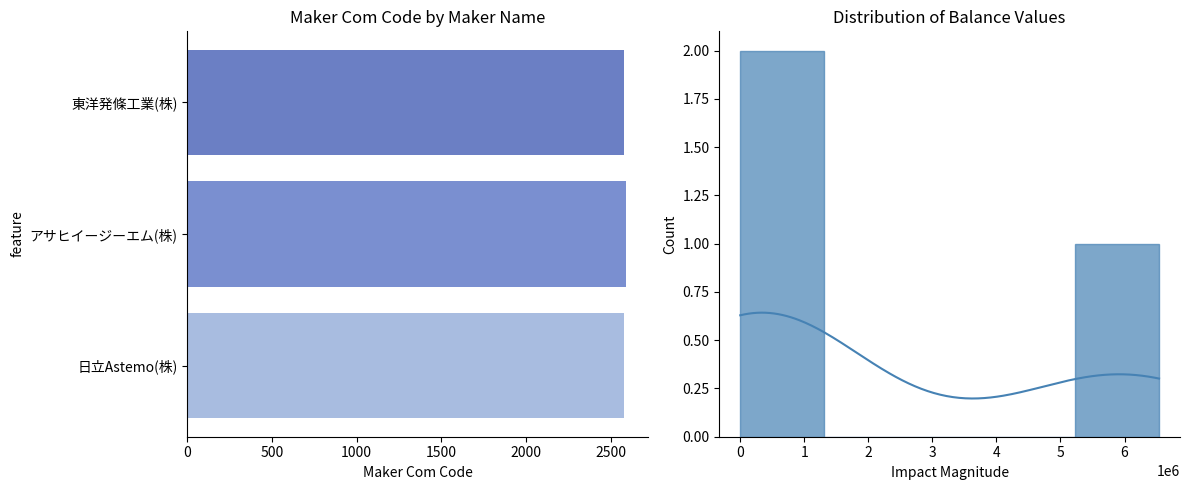

Is it true that the value at 日立Astemo(株) is 4217?

False